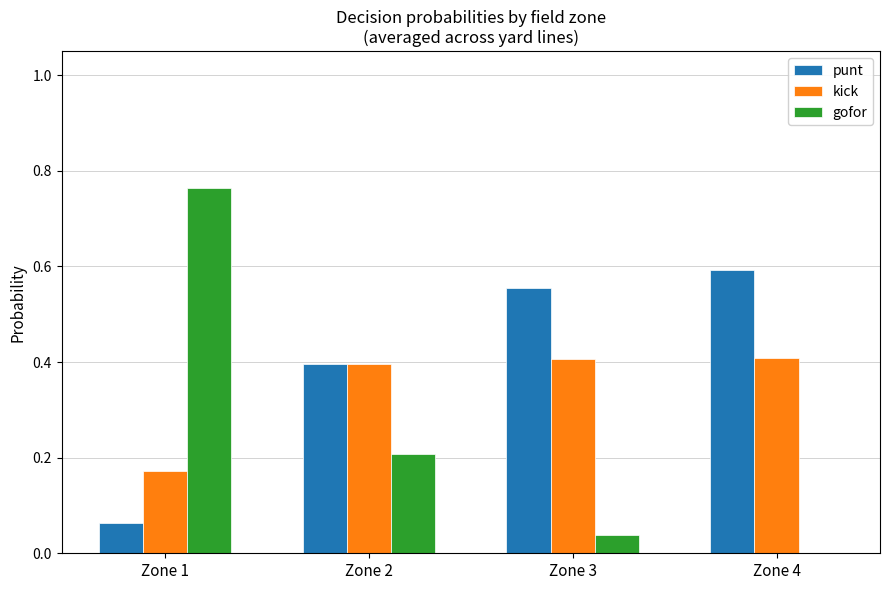

Which series has the largest total across all categories?

punt